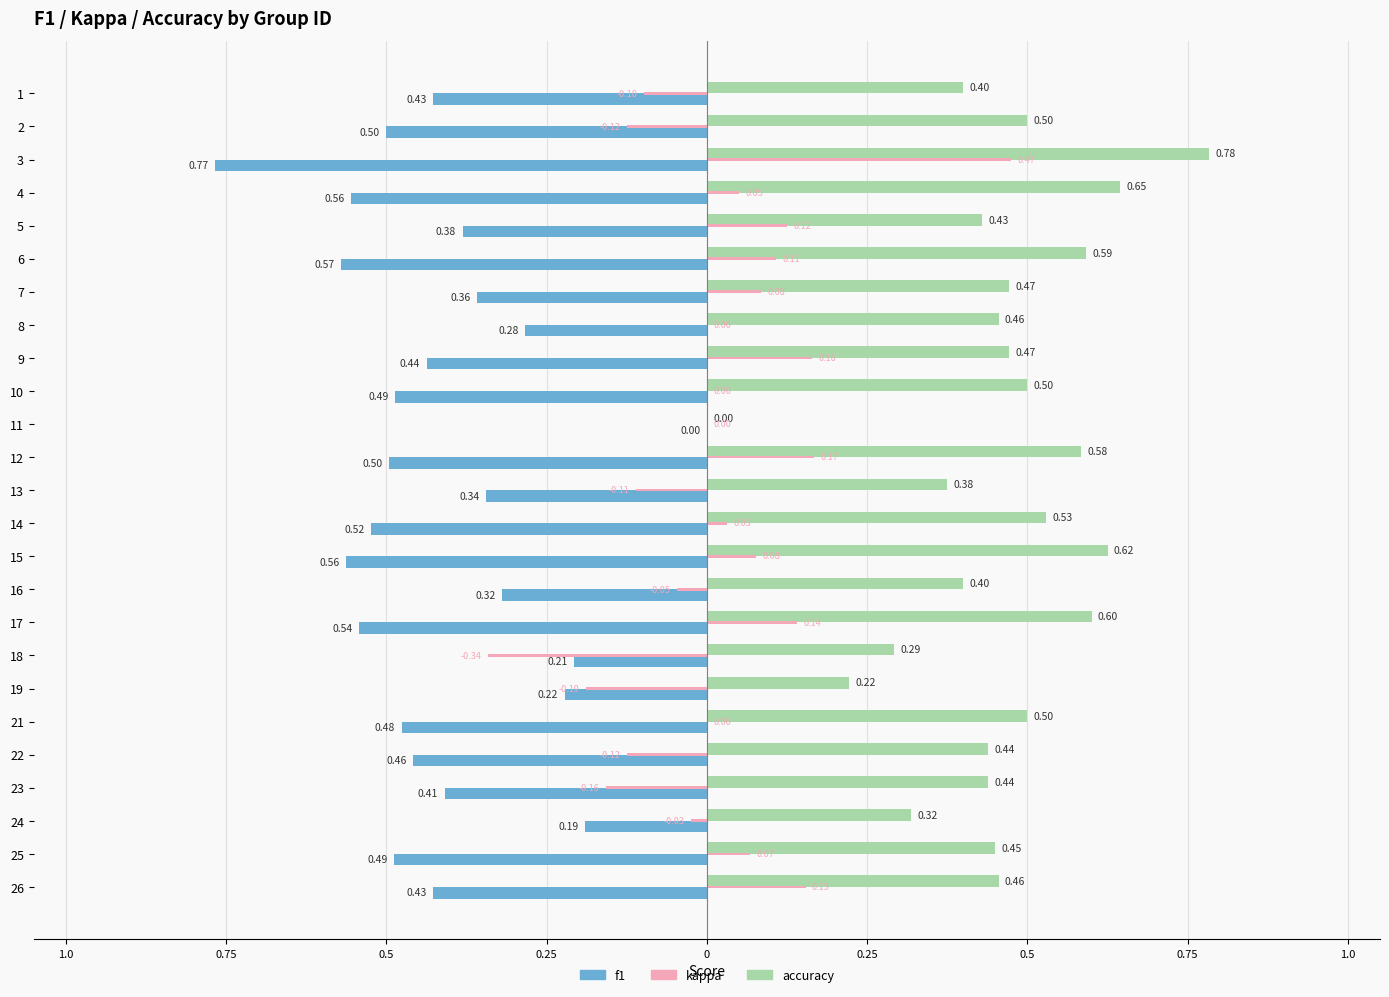

What are all the series names shown in the legend?

f1, kappa, accuracy